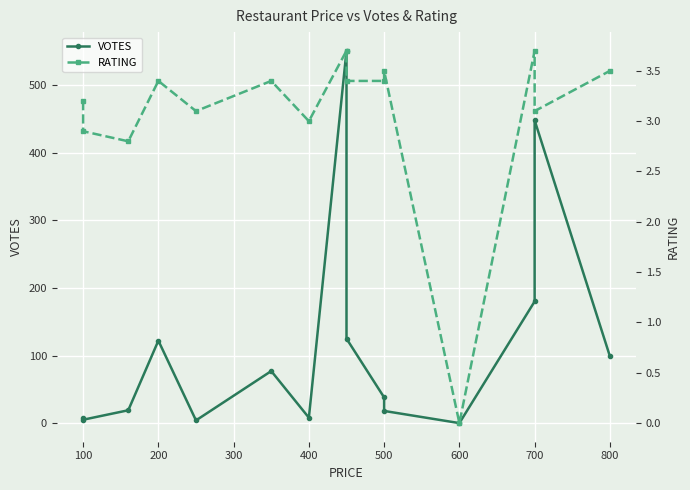

Between 600 and 500, which is larger?

500